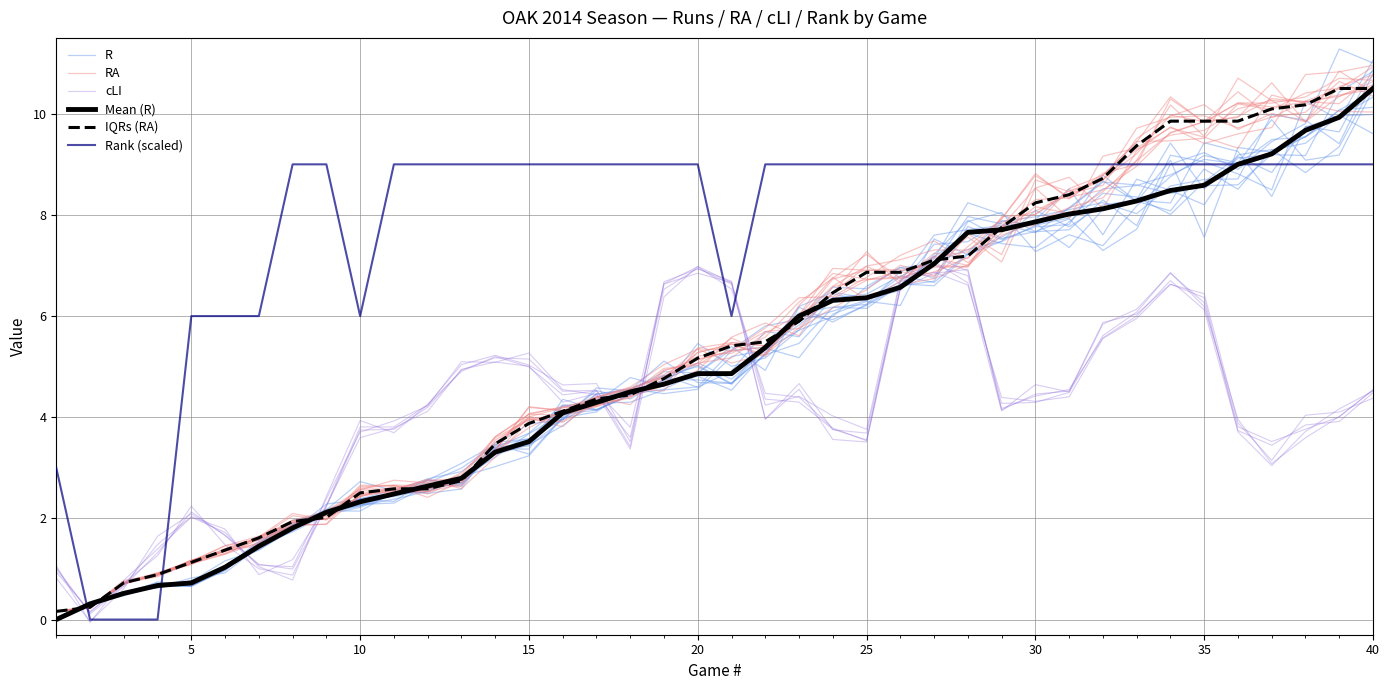

What are all the series names shown in the legend?

R, RA, cLI, Mean (R), IQRs (RA), Rank (scaled)